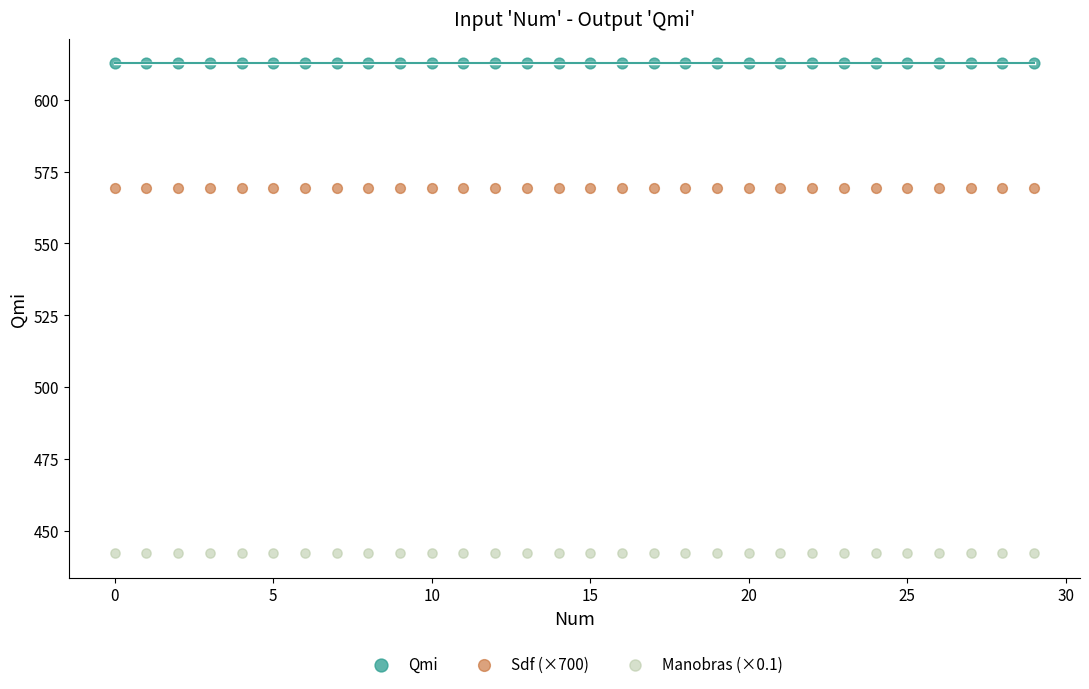

Which series reaches the minimum Y coordinate?

Manobras (×0.1)